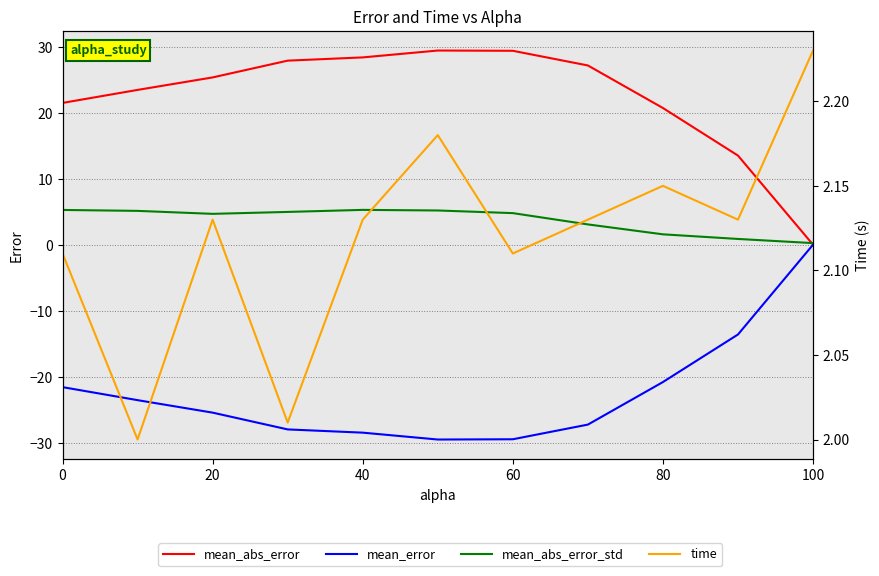

Which series has the largest total across all categories?

mean_abs_error